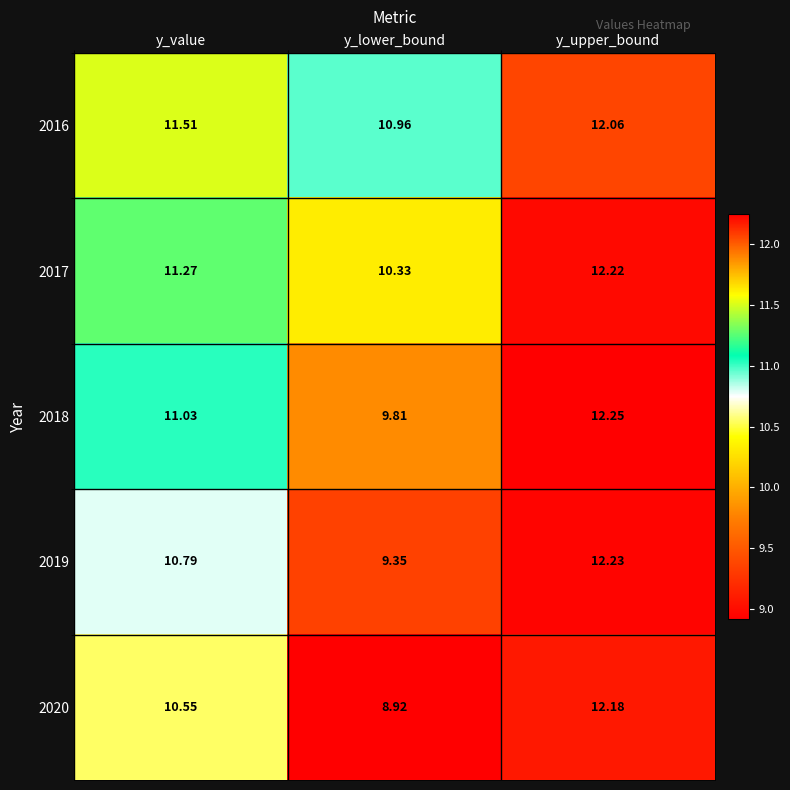

At which label does 2018 reach its minimum?

y_lower_bound